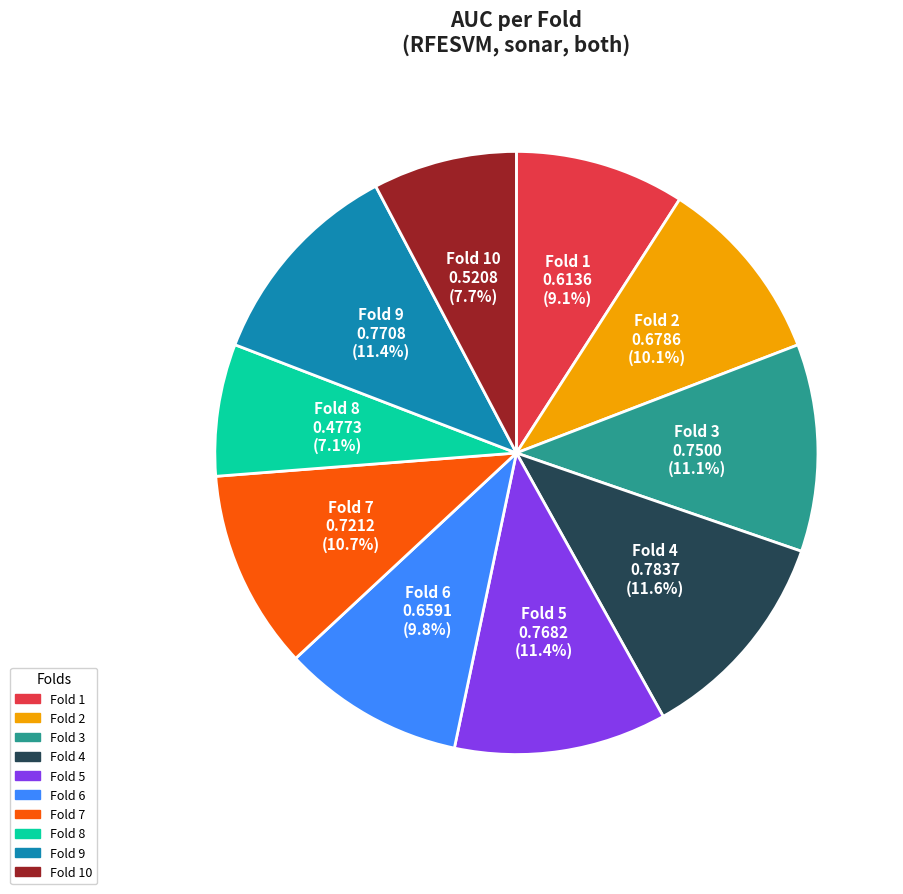

Between Fold 4 0.7837 (11.6%) and Fold 7 0.7212 (10.7%), which is larger?

Fold 4 0.7837 (11.6%)